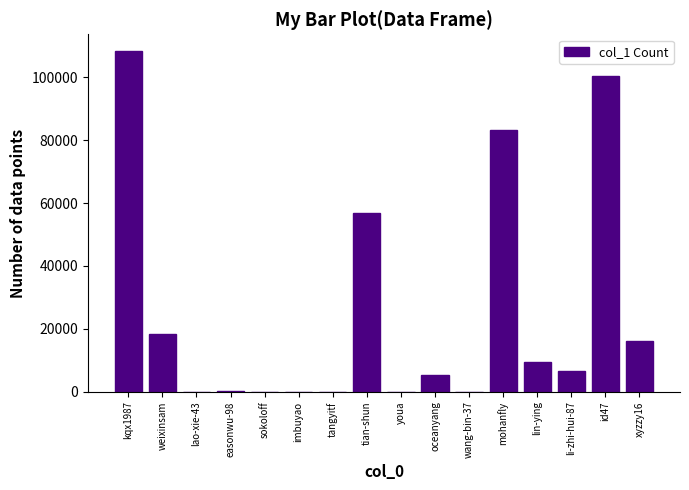

What is the ratio of the value at id47 to the value at tian-shun?

1.8